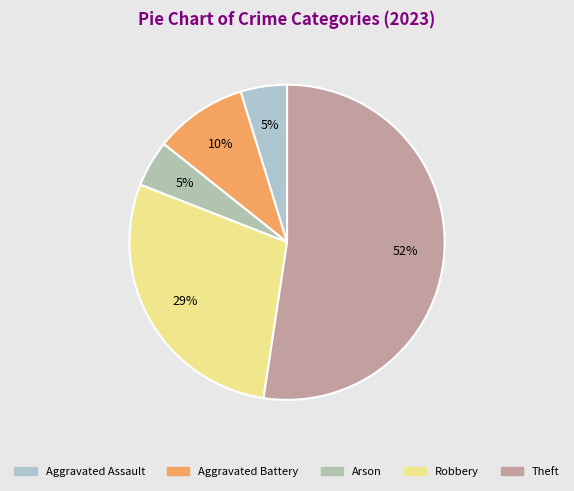

How many segments does this pie chart have?

5